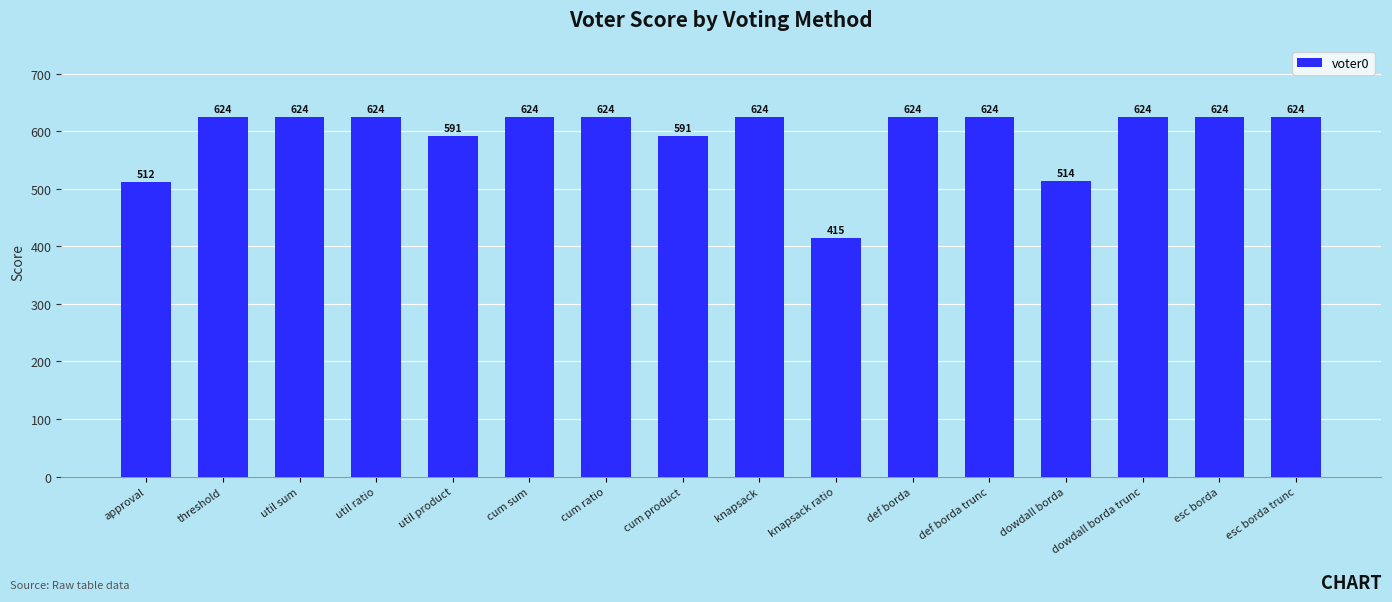

Reading left to right, list all the values displayed in this chart.

512	624	624	624	591	624	624	591	624	415	624	624	514	624	624	624